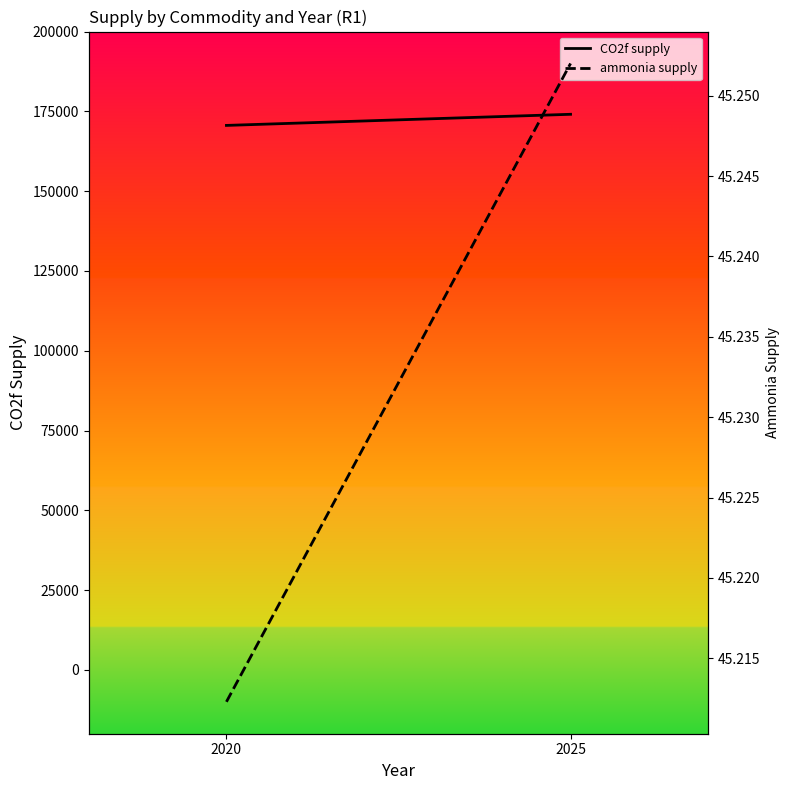

Is it true that CO2f supply equals 273785.3 at 2020?

False